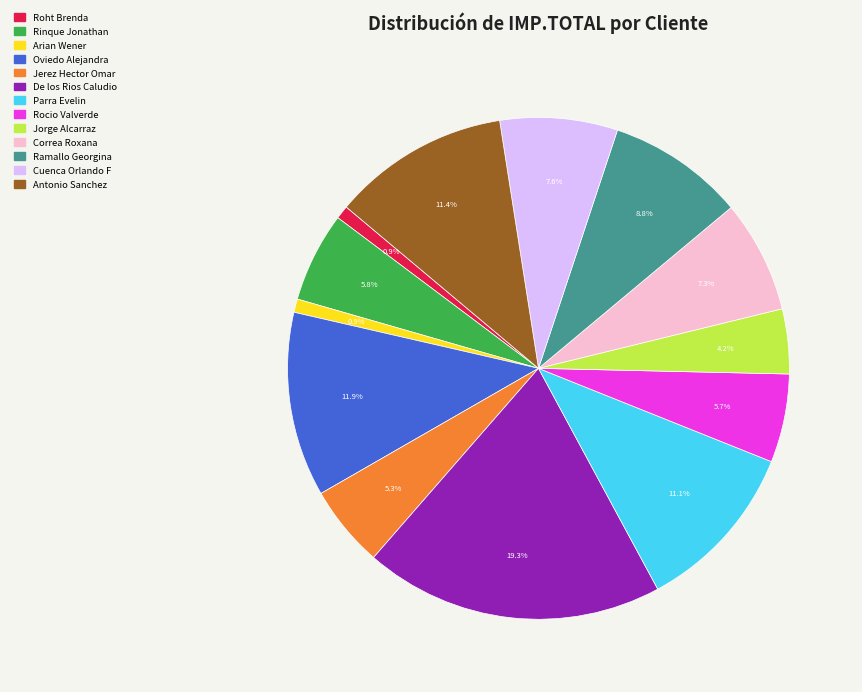

Is there a majority slice in this chart?

No